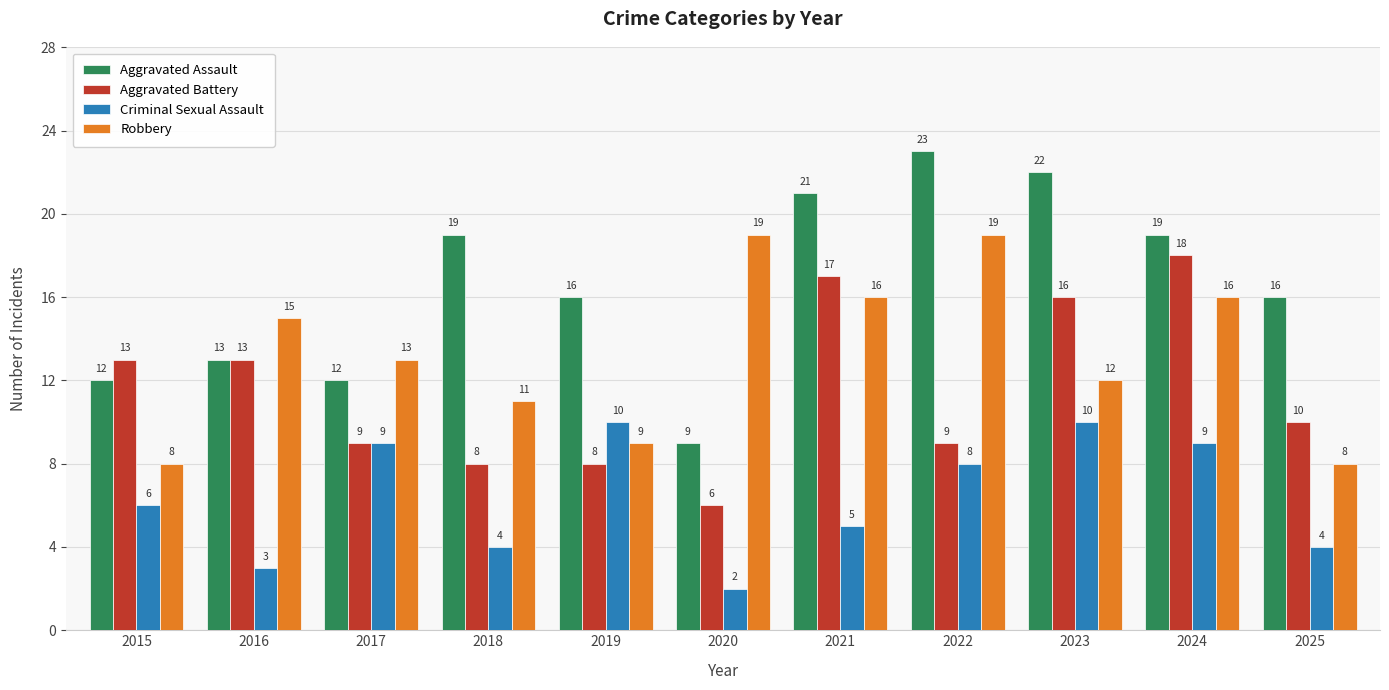

At 2024, list the series in order from largest to smallest.

Aggravated Assault, Aggravated Battery, Robbery, Criminal Sexual Assault